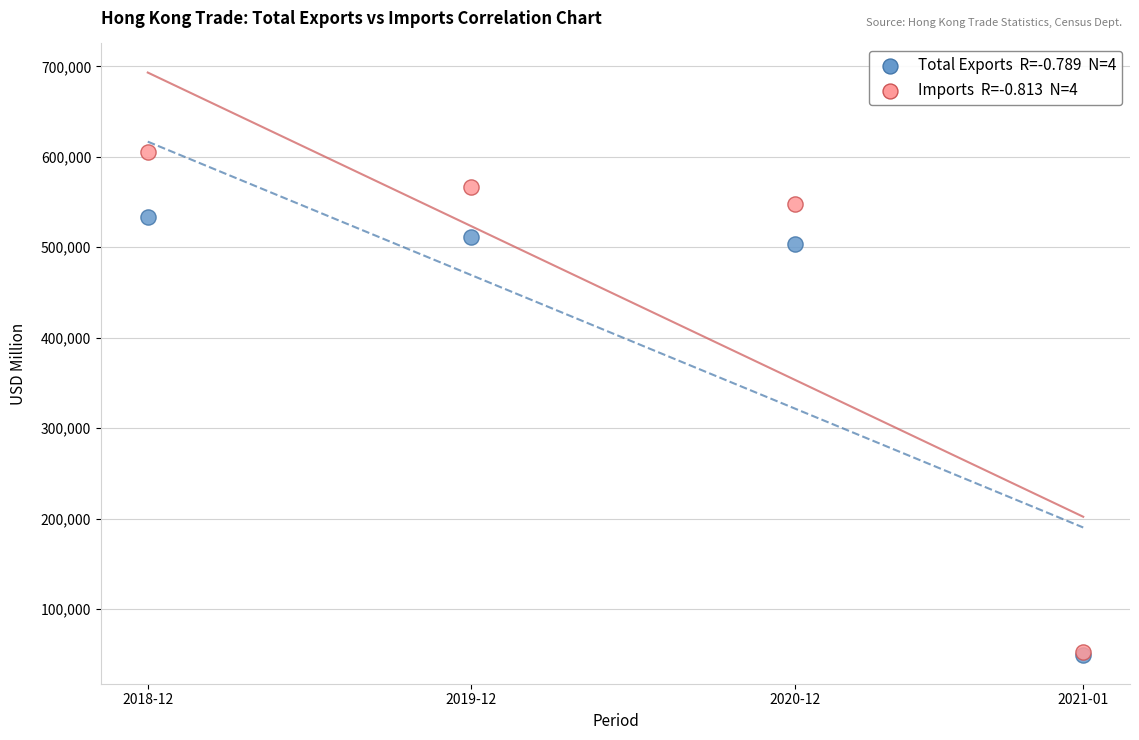

Across all series, what Y value is closest to 327524?

503527.9